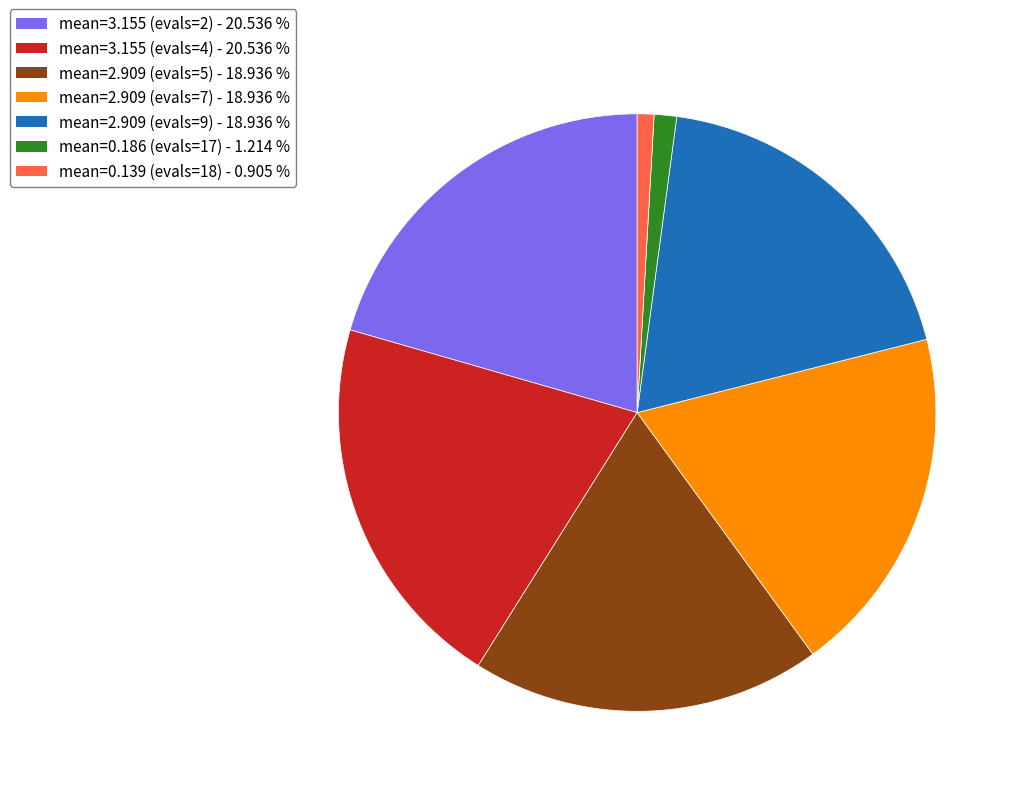

Is there a majority slice in this chart?

No